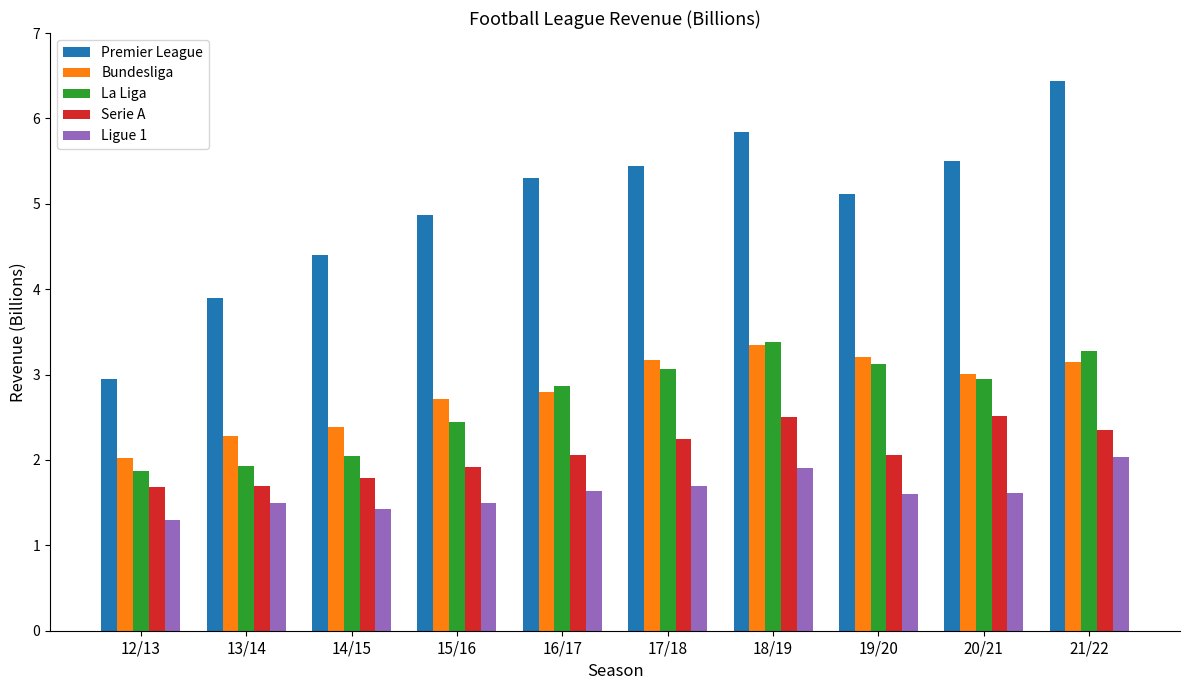

What is the difference between the maximum and second lowest values in the Serie A series?

0.8